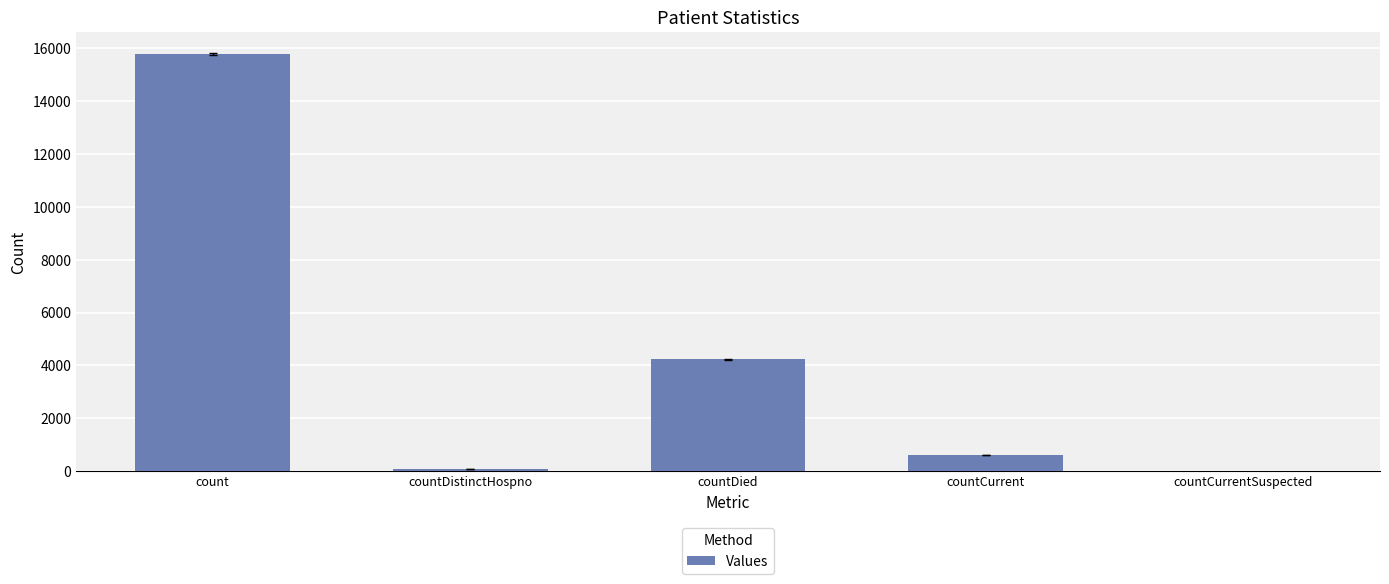

What is the sum of all values?

20722